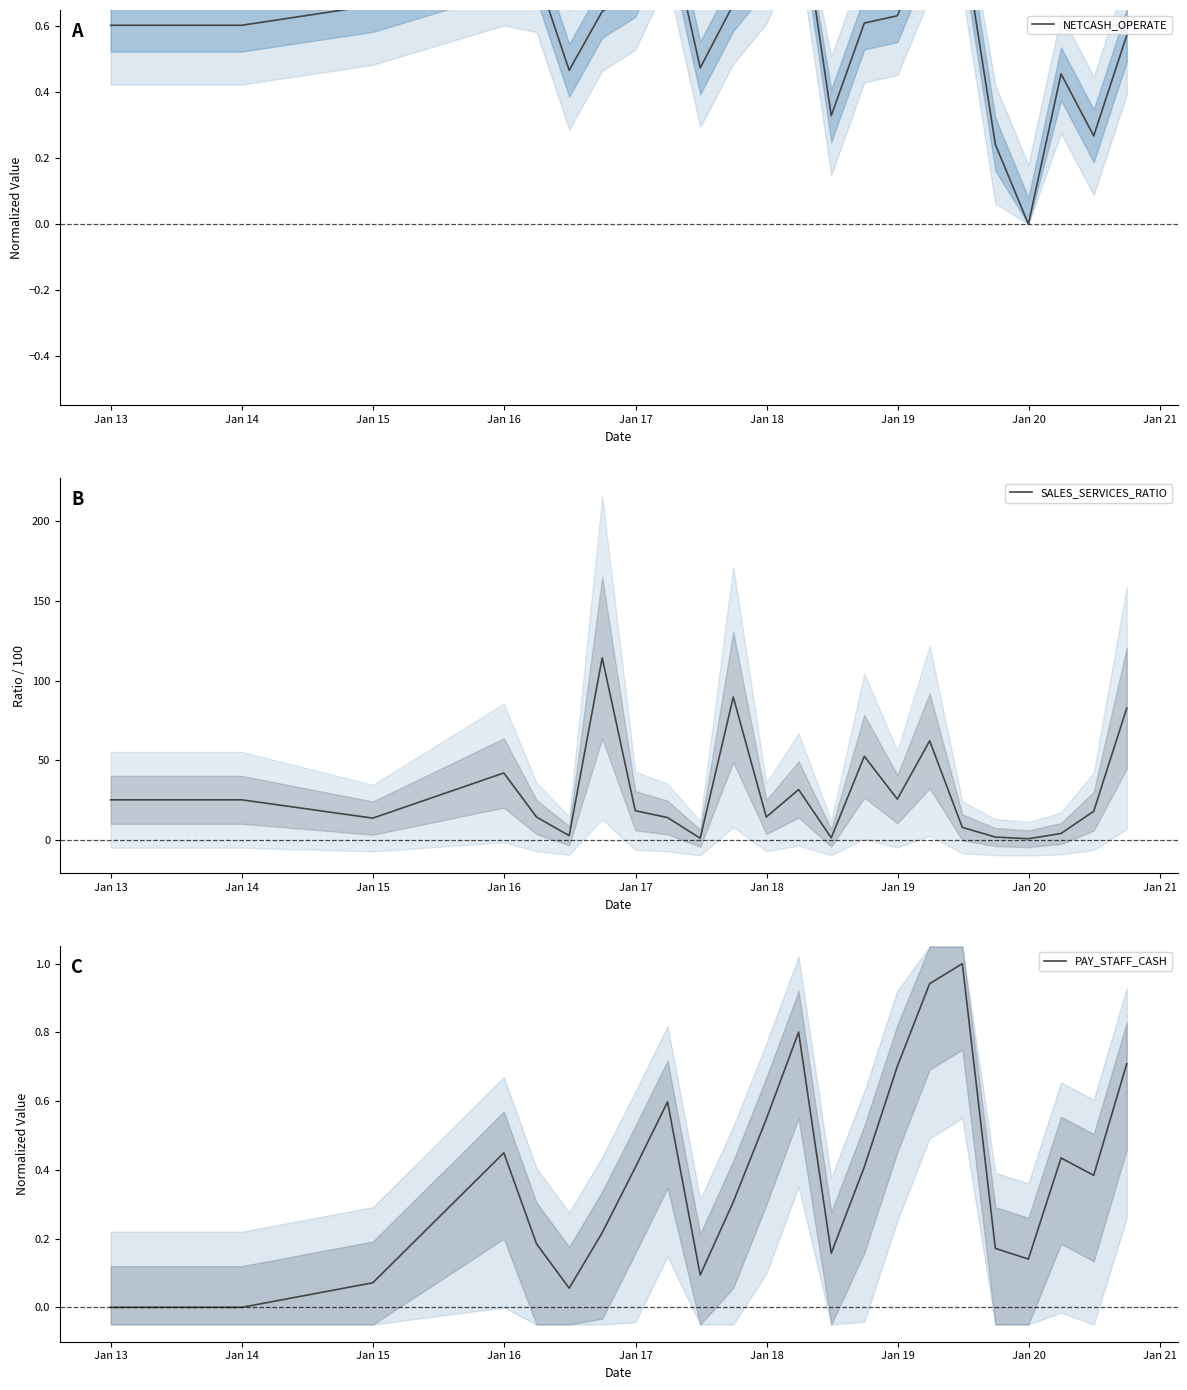

How many interior local valleys does the NETCASH_OPERATE series have?

5